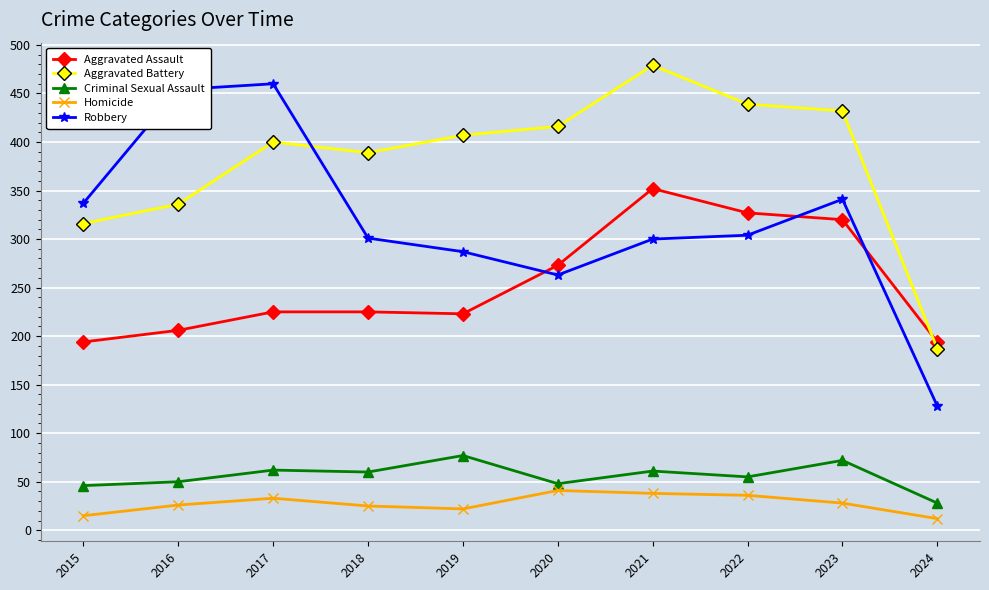

What is the highest value of the Aggravated Battery series?

479